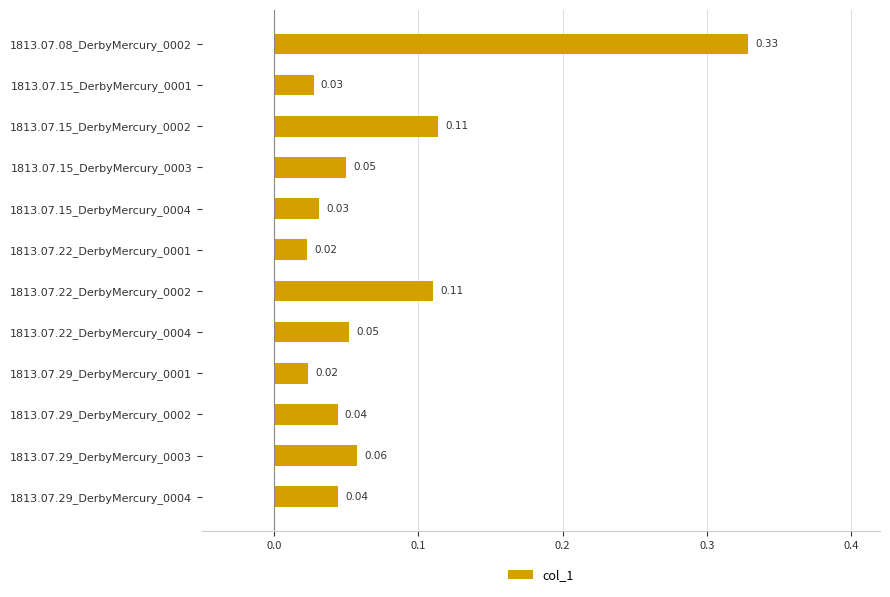

Between 1813.07.29_DerbyMercury_0002 and 1813.07.08_DerbyMercury_0002, which is larger?

1813.07.08_DerbyMercury_0002